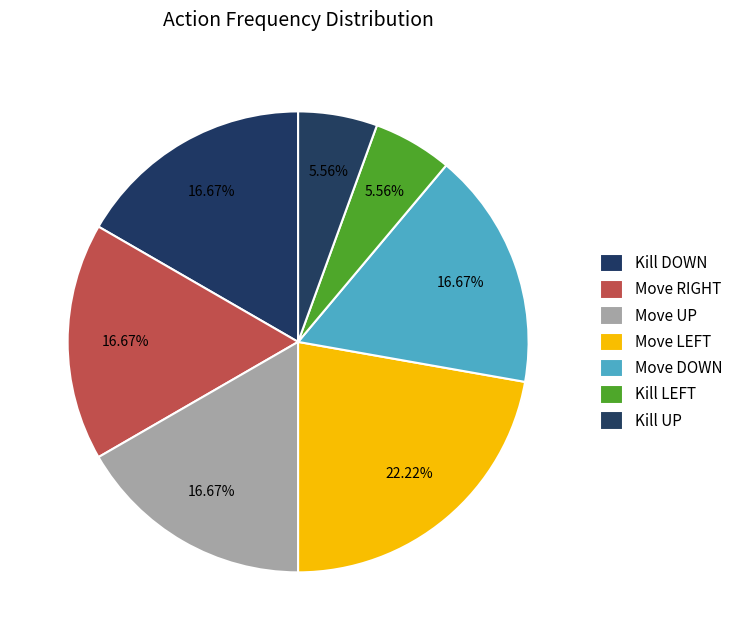

How many segments does this pie chart have?

7